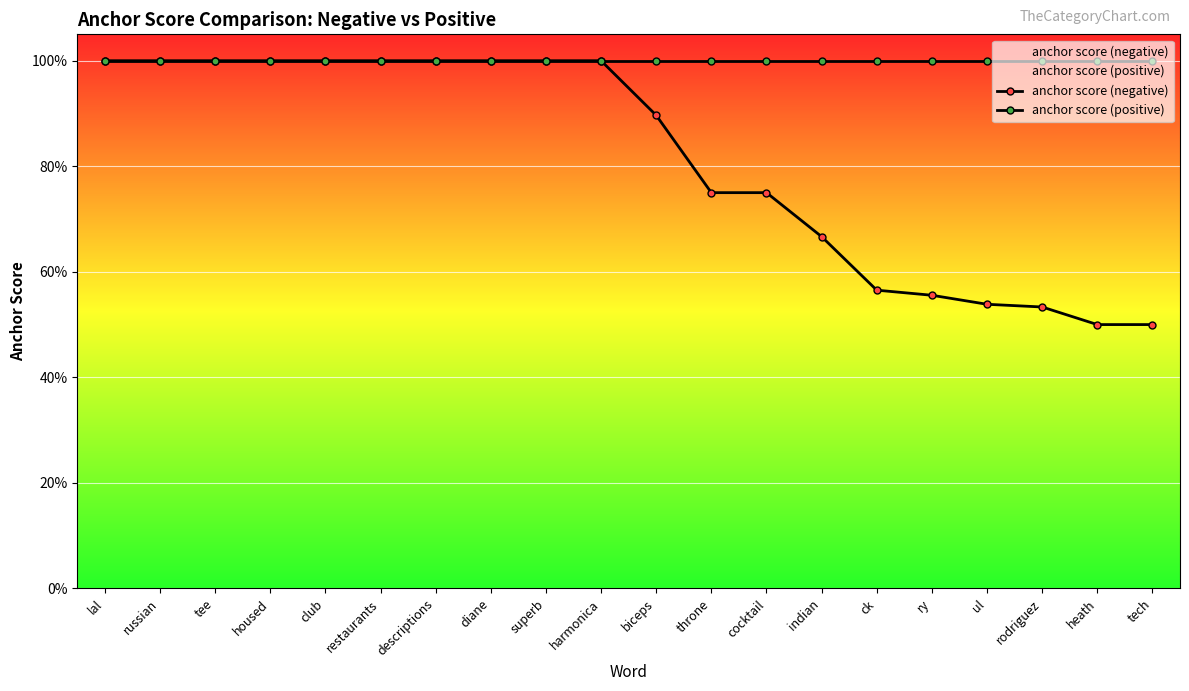

How many lines are shown in the chart?

2